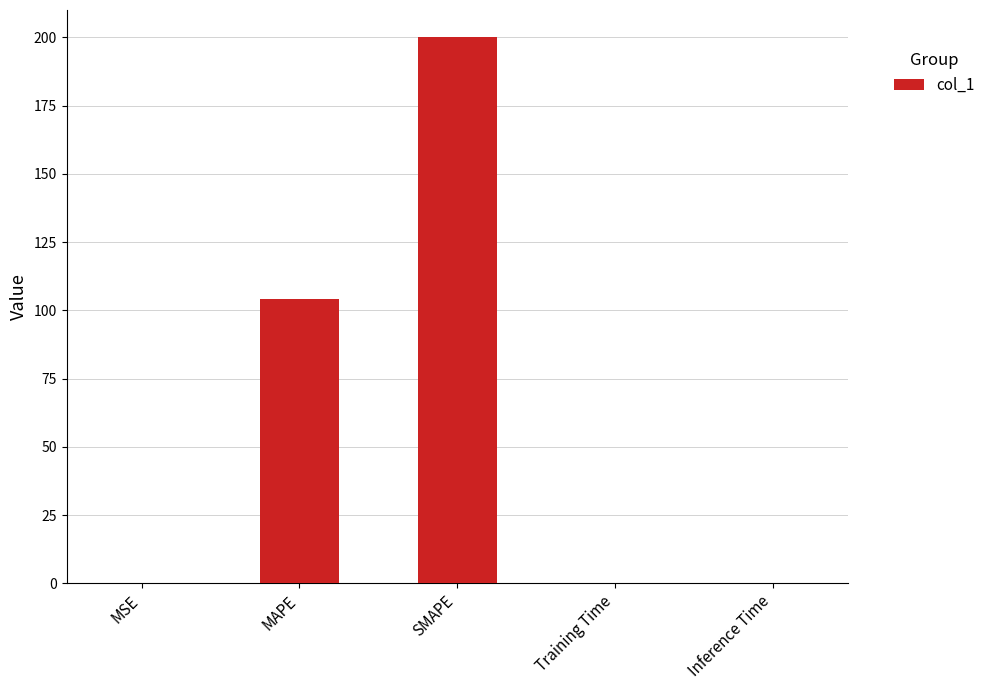

How many series are shown in this chart?

1